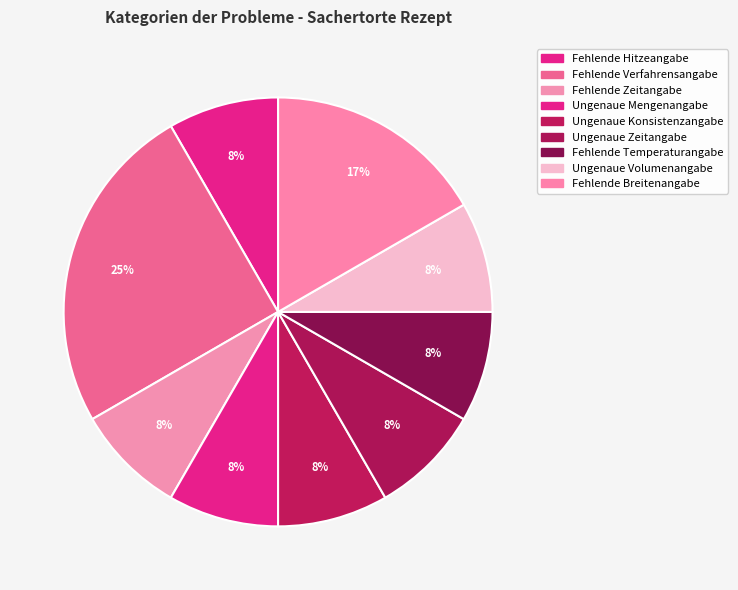

To the nearest percent, what is the difference between the largest and smallest slice percentages?

17%